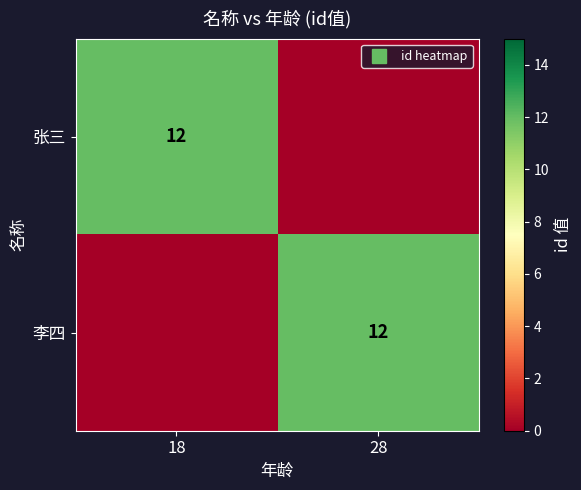

How many data points in 李四 are less than 12?

1